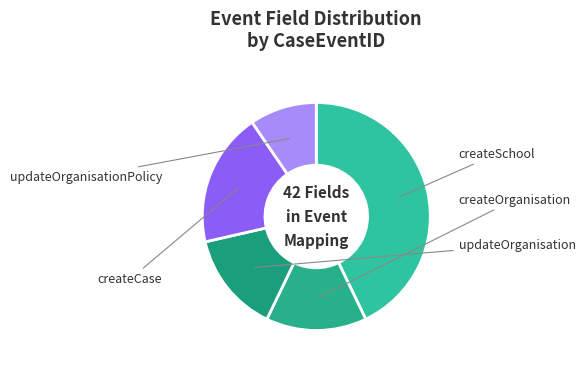

How much of the chart is everything except createOrganisation?

82.7%